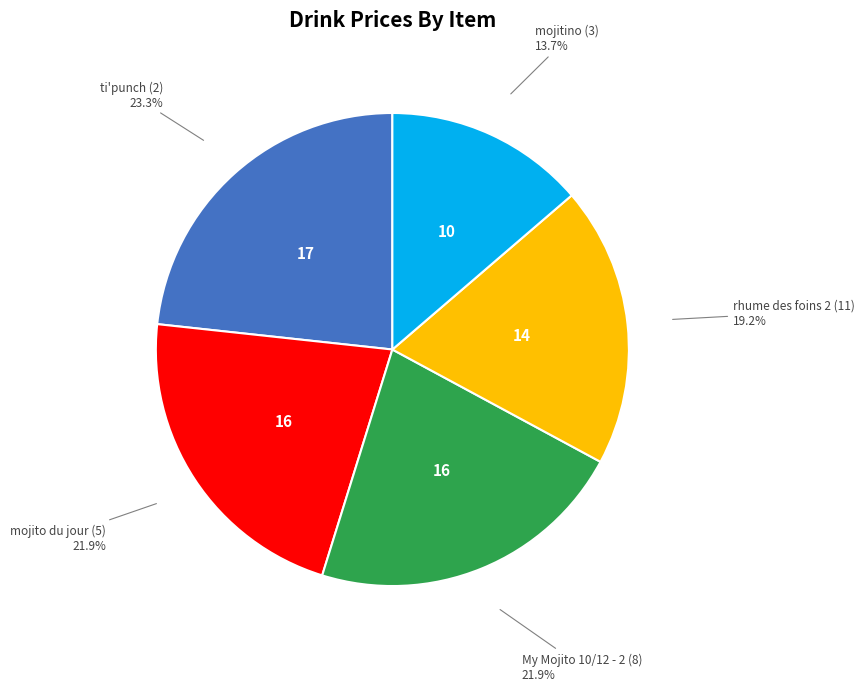

How many slices are in this pie chart?

5